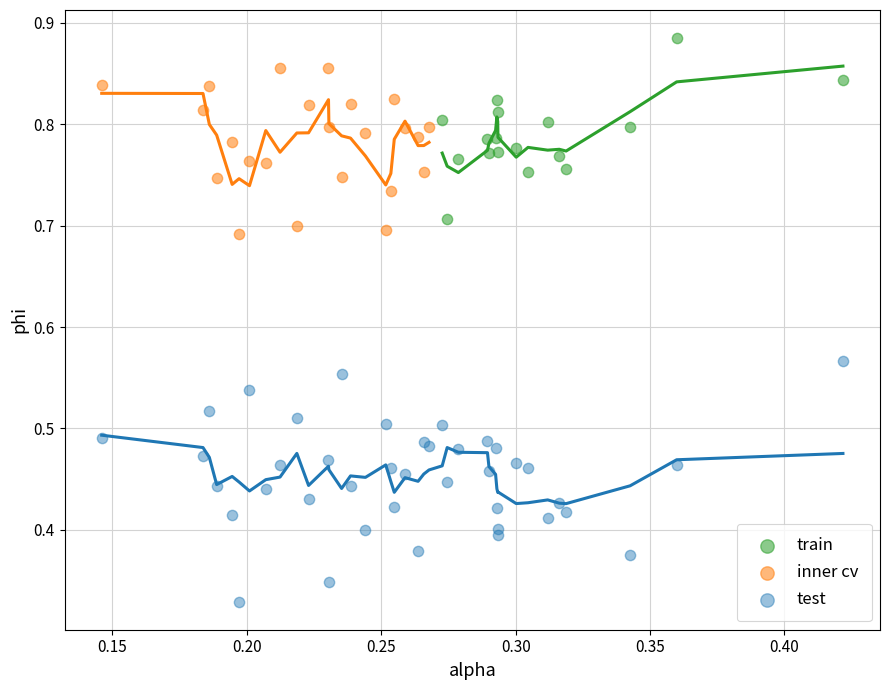

Which series has the widest spread of Y values?

test